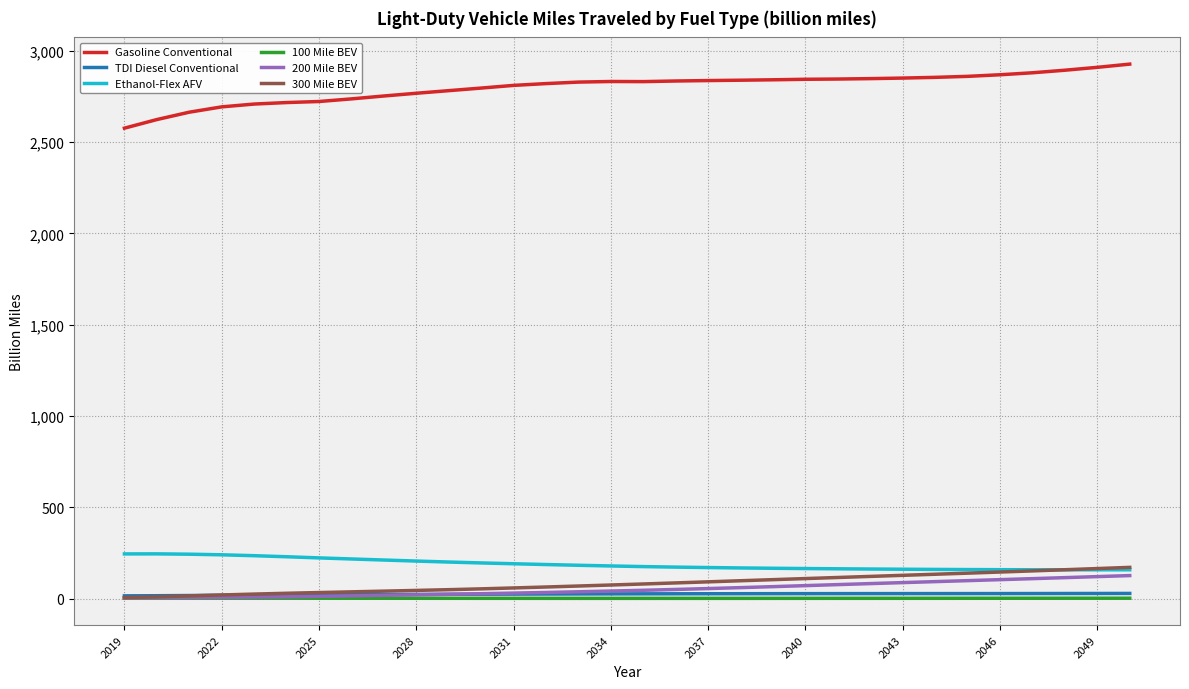

What is the minimum value shown in the chart?

1.4